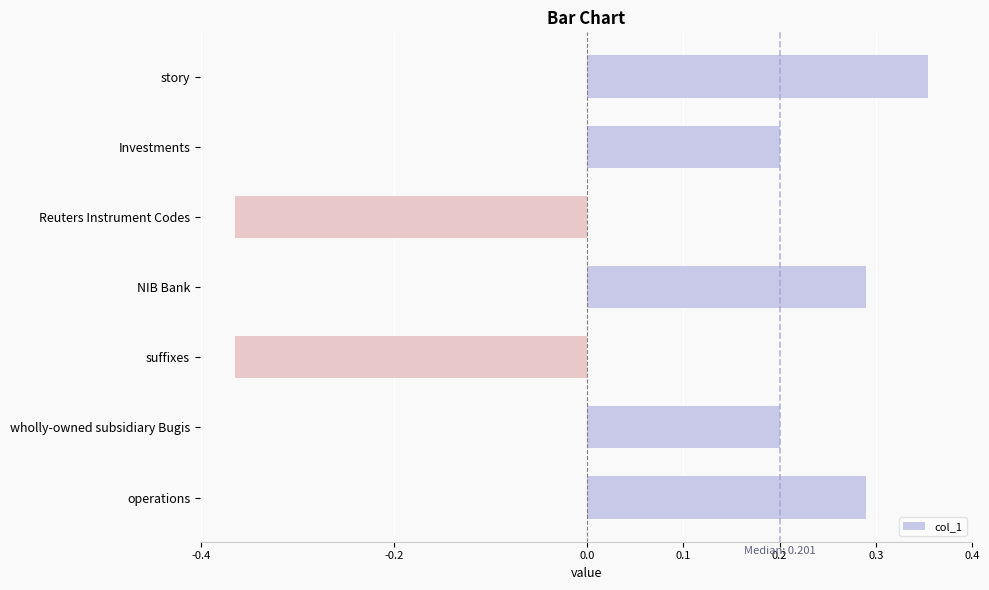

The chart shows a value of 0.2 at wholly-owned subsidiary Bugis. True or false?

True